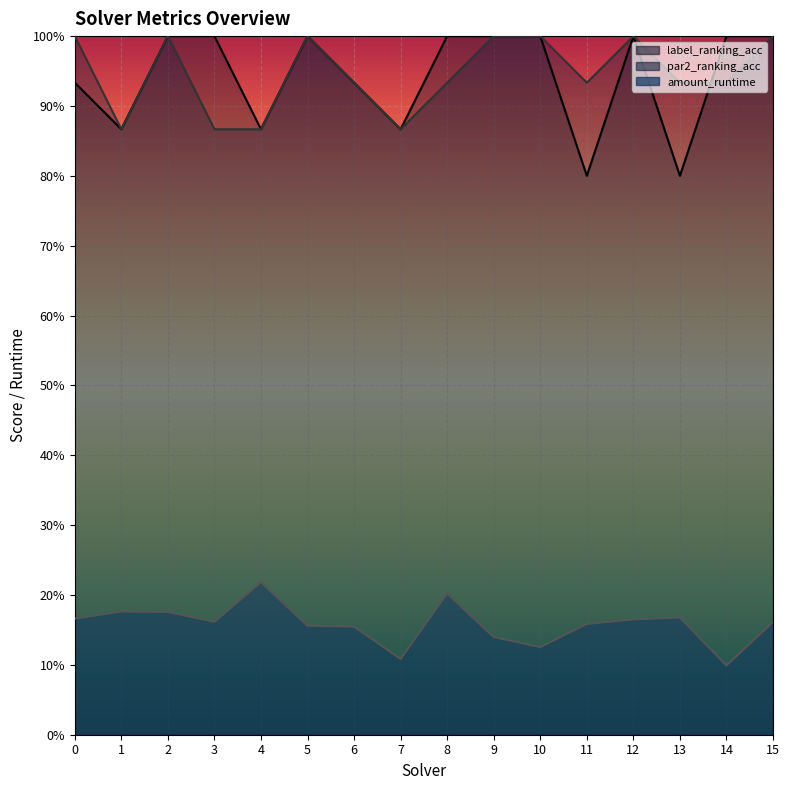

Reading left to right, extract all data points from this chart.

amount_runtime: 0=0.2	1=0.2	2=0.2	3=0.2	4=0.2	5=0.2	6=0.2	7=0.1	8=0.2	9=0.1	10=0.1	11=0.2	12=0.2	13=0.2	14=0.1	15=0.2
label_ranking_acc: 0=0.9	1=0.9	2=1.0	3=1.0	4=0.9	5=1.0	6=0.9	7=0.9	8=1.0	9=1.0	10=1.0	11=0.8	12=1.0	13=0.8	14=1.0	15=1.0
par2_ranking_acc: 0=1.0	1=0.9	2=1.0	3=0.9	4=0.9	5=1.0	6=0.9	7=0.9	8=0.9	9=1.0	10=1.0	11=0.9	12=1.0	13=0.9	14=0.9	15=1.0